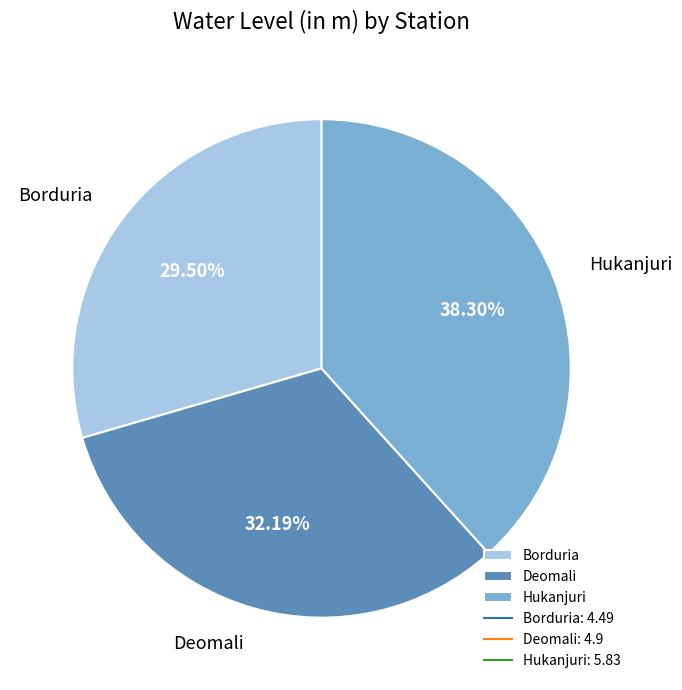

Count the number of slices in the pie.

3